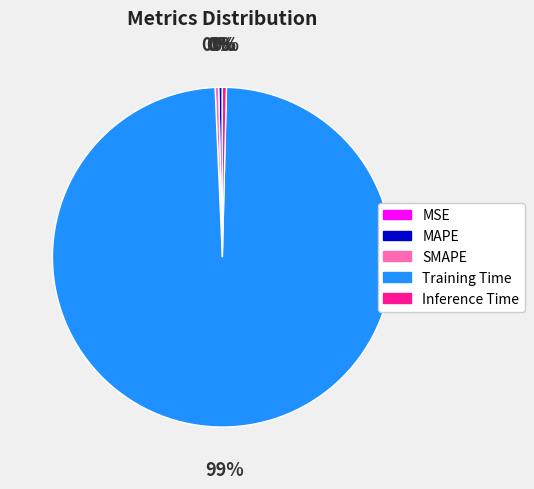

Between MAPE and Training Time, which is larger?

Training Time